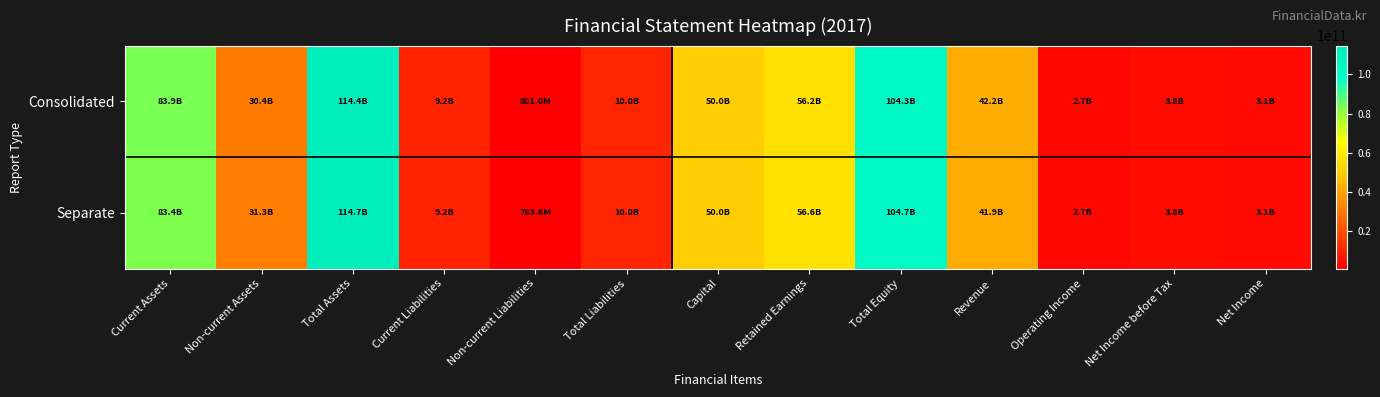

Reading right to left, extract all data points from this chart.

Consolidated: Net Income=3067237882	Net Income before Tax=3797766005	Operating Income=2677784067	Revenue=42211579776	Total Equity=104309472608	Retained Earnings=56181647076	Capital=50000000000	Total Liabilities=10048323983	Non-current Liabilities=800963832	Current Liabilities=9247360151	Total Assets=114357796591	Non-current Assets=30448075206	Current Assets=83909721385
Separate: Net Income=3103853640	Net Income before Tax=3834381763	Operating Income=2721586675	Revenue=41921450841	Total Equity=104703722743	Retained Earnings=56575897211	Capital=50000000000	Total Liabilities=10002795868	Non-current Liabilities=783645584	Current Liabilities=9219150284	Total Assets=114706518611	Non-current Assets=31346141713	Current Assets=83360376898